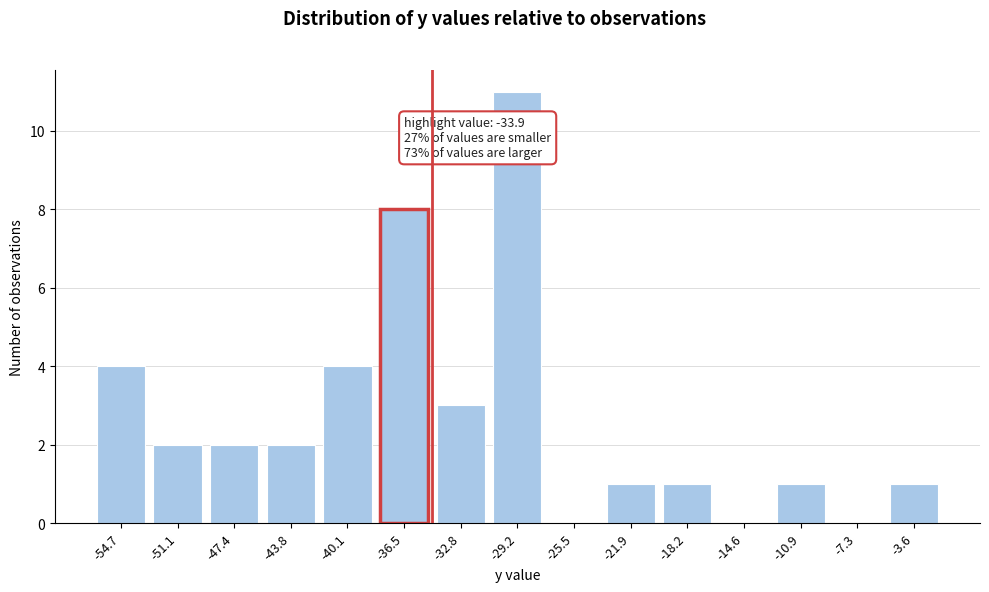

Reading left to right, list all the values displayed in this chart.

-54.7=4	-51.1=2	-47.4=2	-43.8=2	-40.1=4	-36.5=8	-32.8=3	-29.2=11	-25.5=0	-21.9=1	-18.2=1	-14.6=0	-10.9=1	-7.3=0	-3.6=1